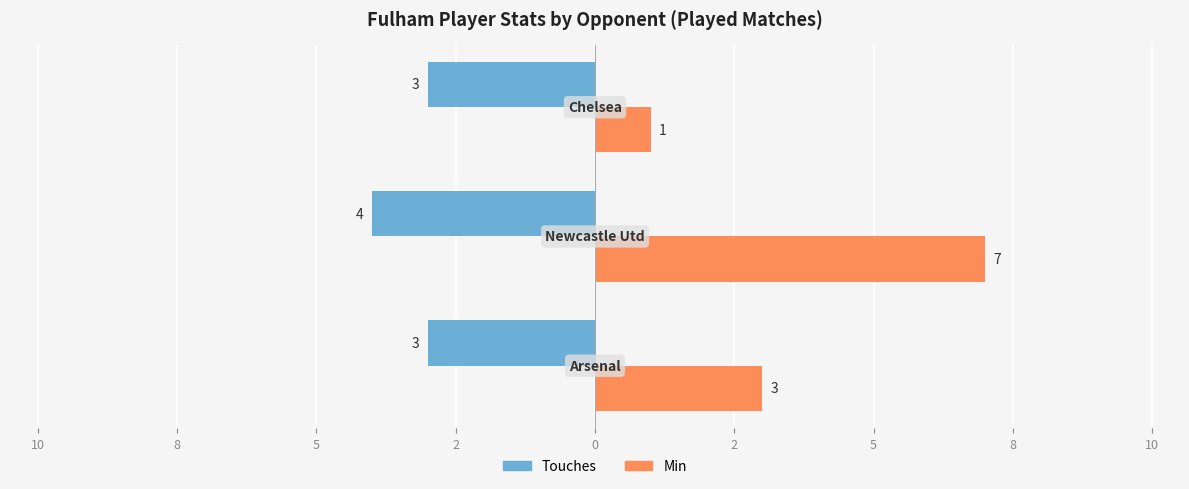

What are all the series names shown in the legend?

Touches, Min